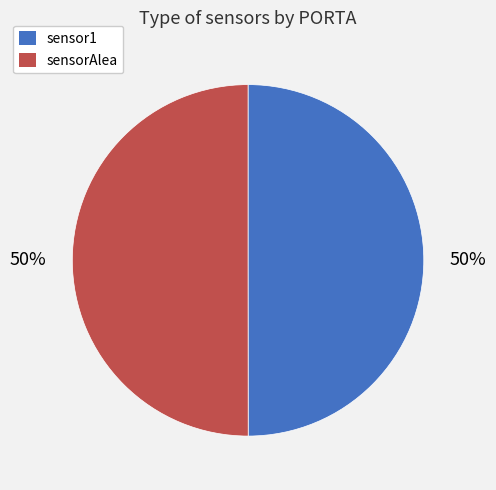

Is it true that sensor1 is 50% of the pie?

True